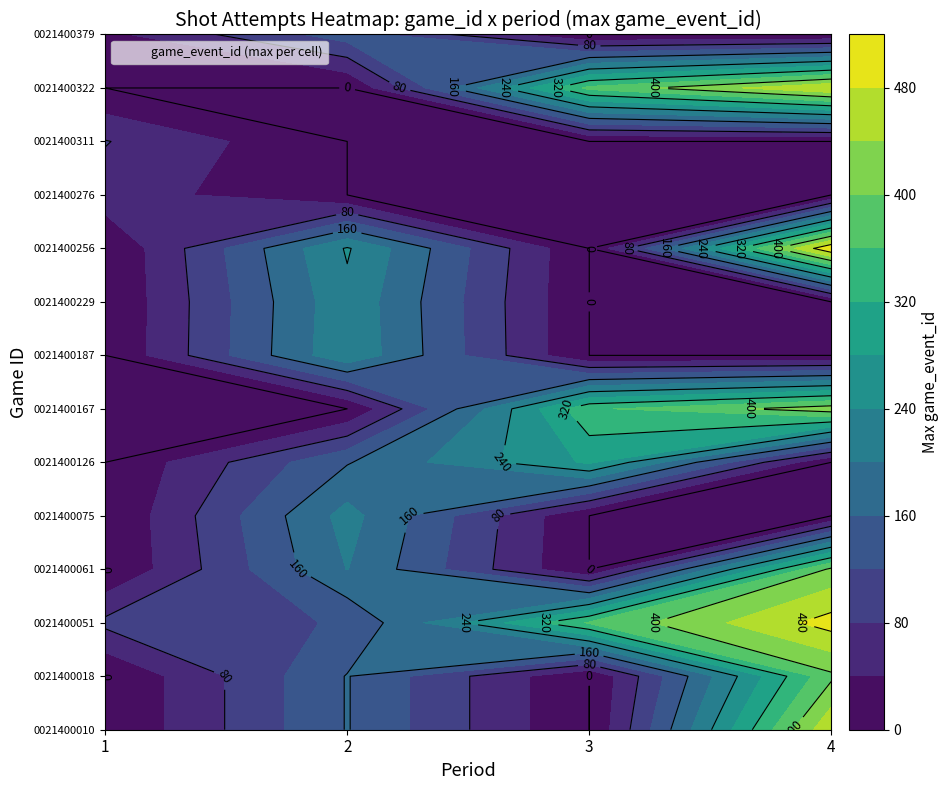

Which label corresponds to the largest value in the chart?

4